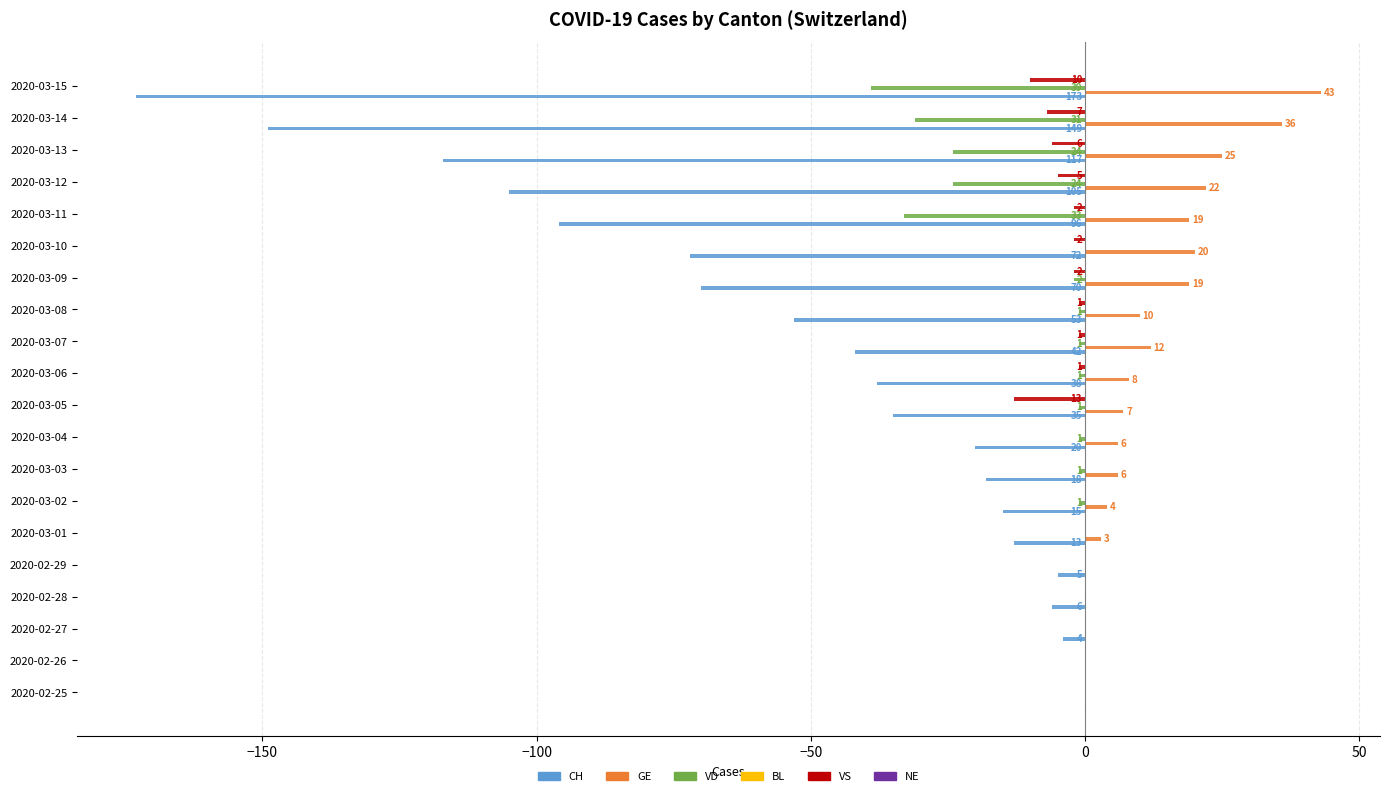

Reading left to right, transcribe all the data shown in this chart.

CH: 0.0	0.0	-4.0	-6.0	-5.0	-13.0	-15.0	-18.0	-20.0	-35.0	-38.0	-42.0	-53.0	-70.0	-72.0	-96.0	-105.0	-117.0	-149.0	-173.0
GE: 0.0	0.0	0.0	0.0	0.0	3.0	4.0	6.0	6.0	7.0	8.0	12.0	10.0	19.0	20.0	19.0	22.0	25.0	36.0	43.0
VD: 0.0	0.0	0.0	0.0	0.0	0.0	-1.0	-1.0	-1.0	-1.0	-1.0	-1.0	-1.0	-2.0	0.0	-33.0	-24.0	-24.0	-31.0	-39.0
BL: 0.1	0.1	0.1	0.1	0.1	0.1	0.1	0.1	0.1	0.1	0.1	0.1	0.1	0.1	0.1	0.1	0.1	0.1	0.1	0.1
VS: 0.0	0.0	0.0	0.0	0.0	0.0	0.0	0.0	0.0	-13.0	-1.0	-1.0	-1.0	-2.0	-2.0	-2.0	-5.0	-6.0	-7.0	-10.0
NE: 0.1	0.1	0.1	0.1	0.1	0.1	0.1	0.1	0.1	0.1	0.1	0.1	0.1	0.1	0.1	0.1	0.1	0.1	0.1	0.1